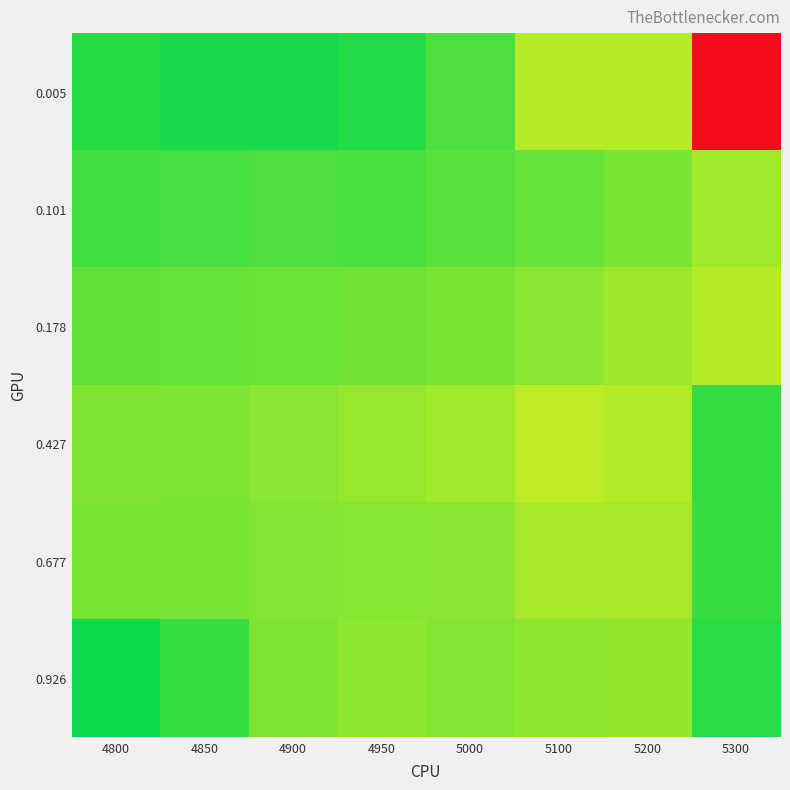

What is the total value across all series at 5000?

1.7